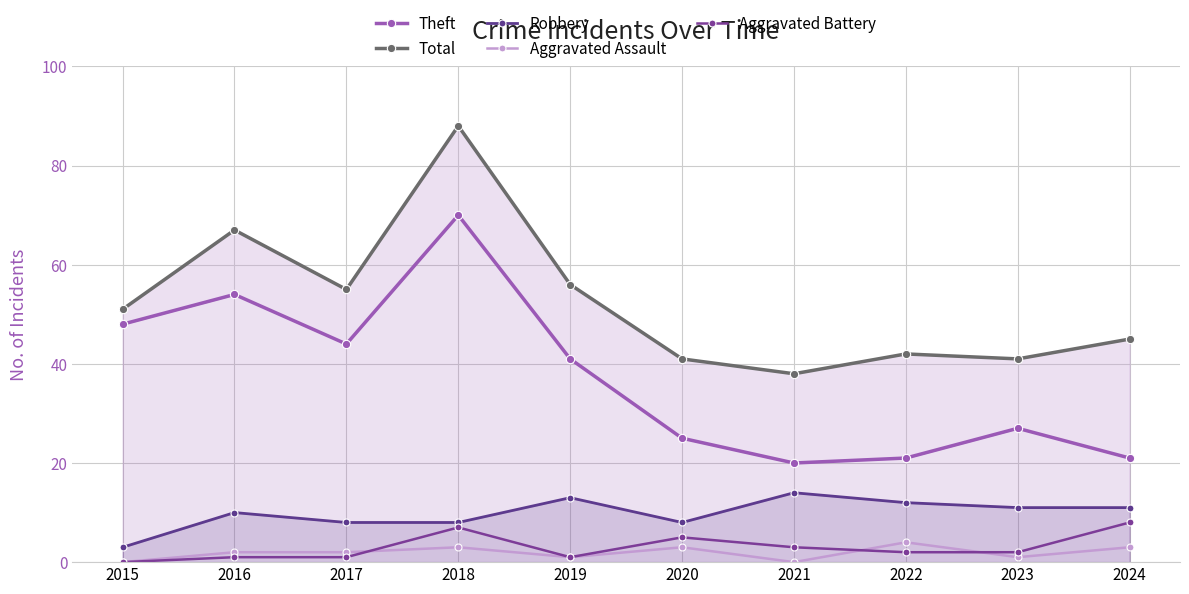

Reading left to right, what are all the values shown in this chart?

Theft: 2015=48	2016=54	2017=44	2018=70	2019=41	2020=25	2021=20	2022=21	2023=27	2024=21
Total: 2015=51	2016=67	2017=55	2018=88	2019=56	2020=41	2021=38	2022=42	2023=41	2024=45
Robbery: 2015=3	2016=10	2017=8	2018=8	2019=13	2020=8	2021=14	2022=12	2023=11	2024=11
Aggravated Assault: 2015=0	2016=2	2017=2	2018=3	2019=1	2020=3	2021=0	2022=4	2023=1	2024=3
Aggravated Battery: 2015=0	2016=1	2017=1	2018=7	2019=1	2020=5	2021=3	2022=2	2023=2	2024=8